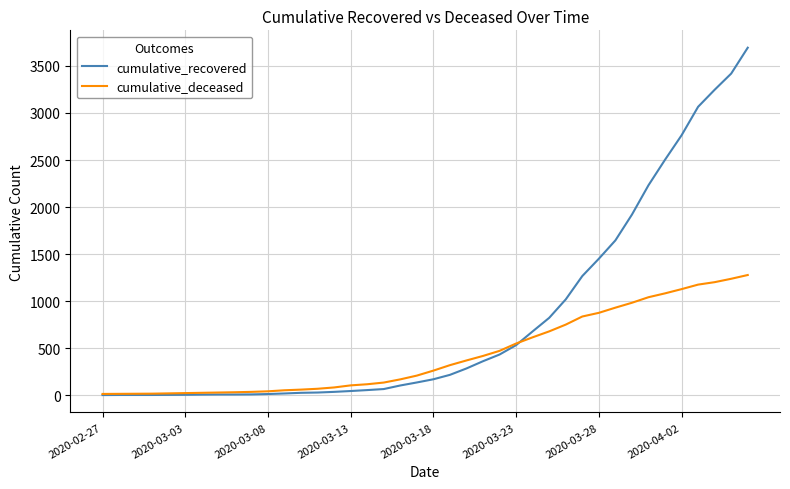

Rank the series by their average value, from highest to lowest.

cumulative_recovered, cumulative_deceased